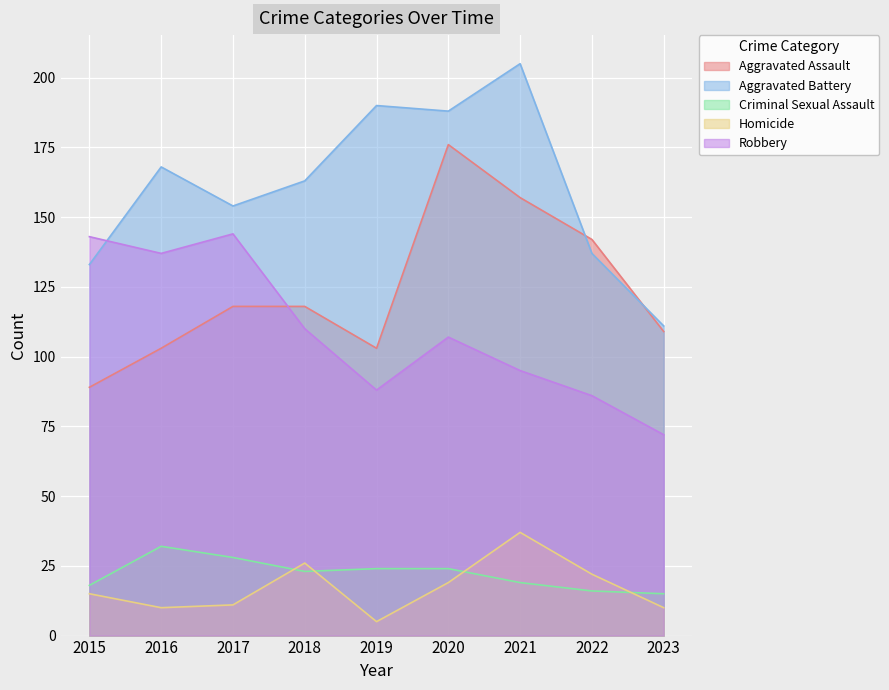

Where is the first local minimum for Robbery?

2016